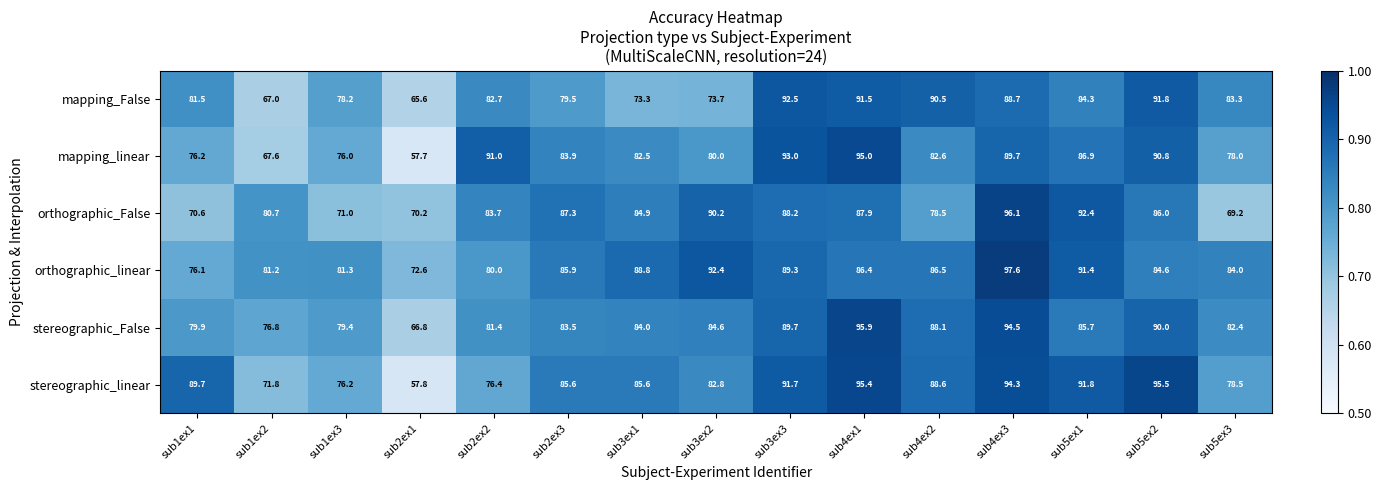

Which series has the largest range (max minus min)?

stereographic_linear